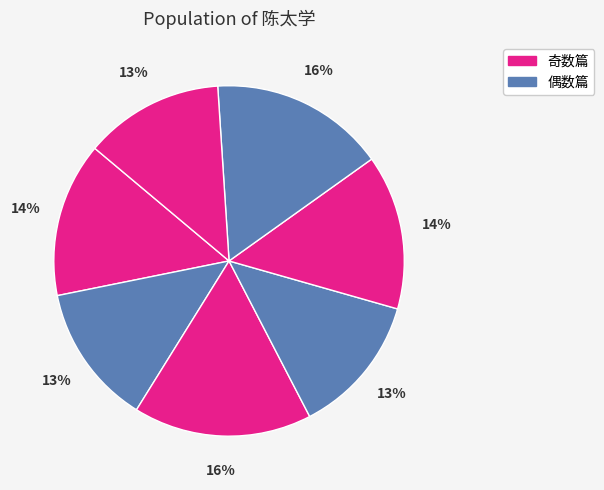

How many slices are in this pie chart?

7